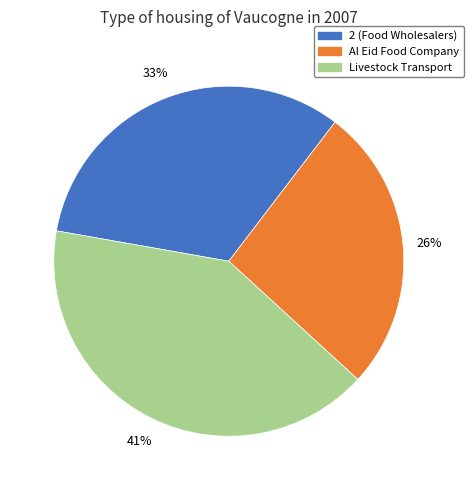

True or false: 2 (Food Wholesalers) accounts for 33% of the total.

True